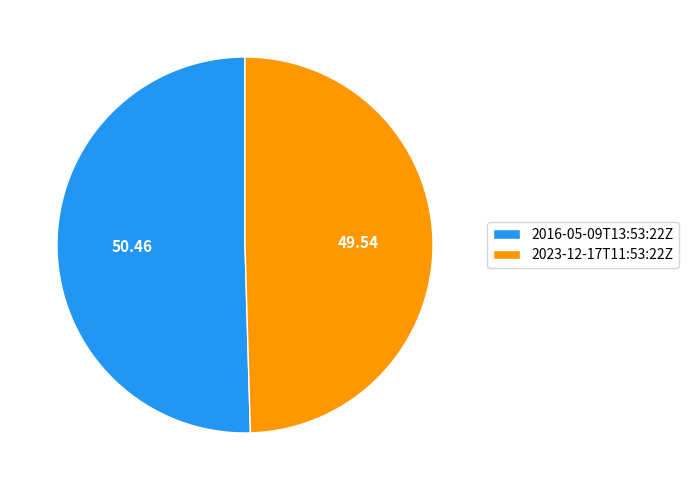

Count the number of slices in the pie.

2